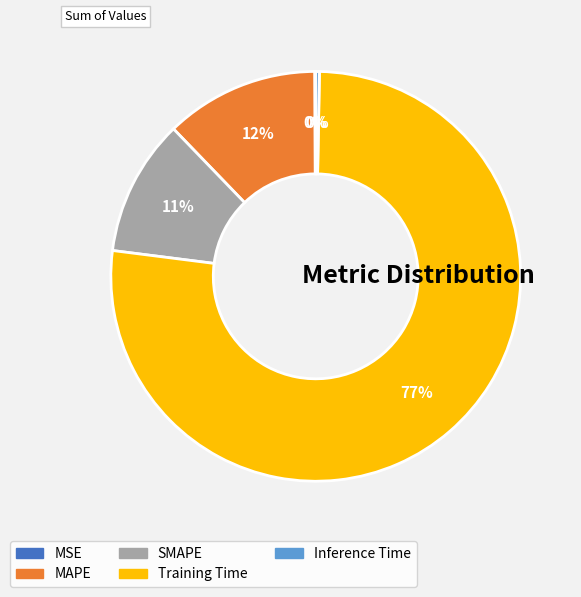

Is it true that Training Time is 77% of the pie?

True